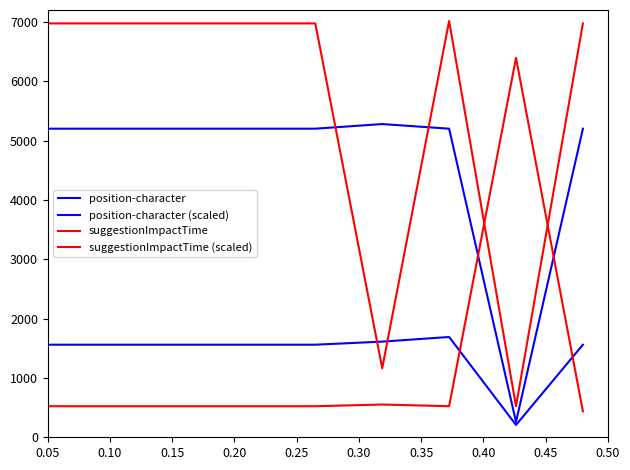

At which label is position-character closest to 2769?

0.05